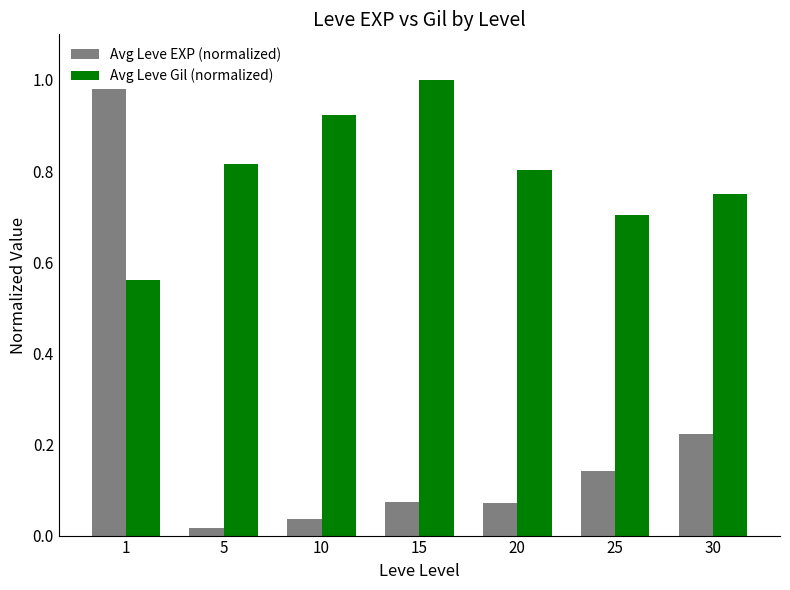

List the labels in order of Avg Leve EXP (normalized) value, smallest first.

5, 10, 20, 15, 25, 30, 1